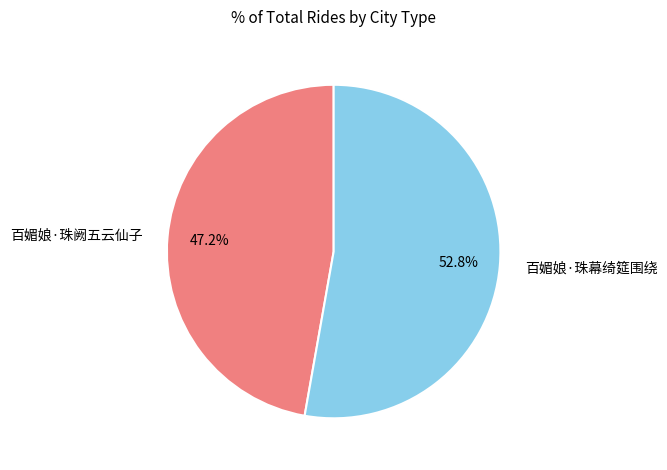

To the nearest percent, what is the average slice percentage?

50%